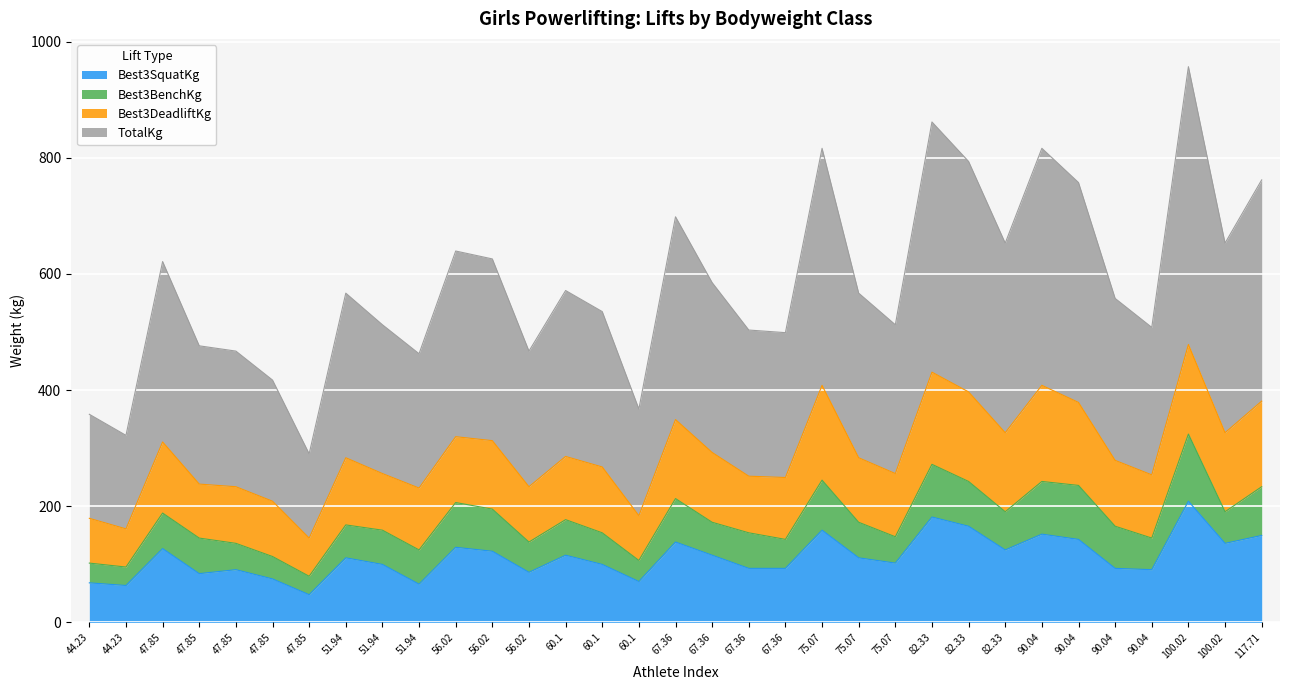

What is the sum of all Best3SquatKg values?

3712.7